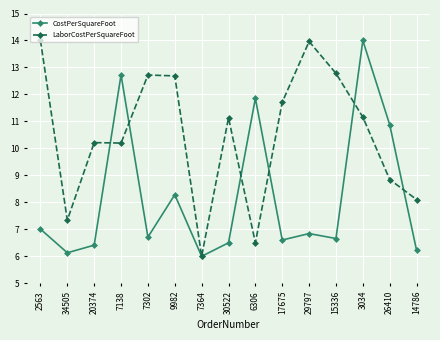

What are all the series names shown in the legend?

CostPerSquareFoot, LaborCostPerSquareFoot